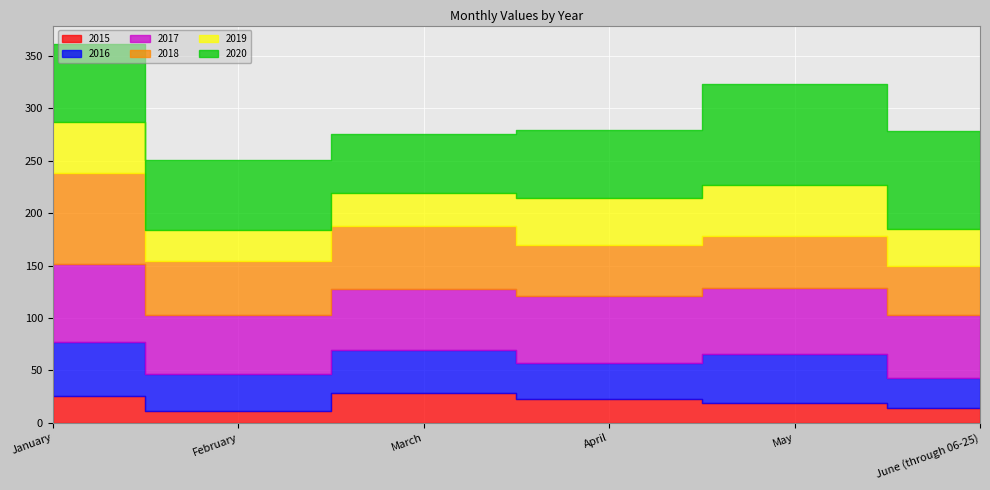

How many lines are shown in the chart?

6